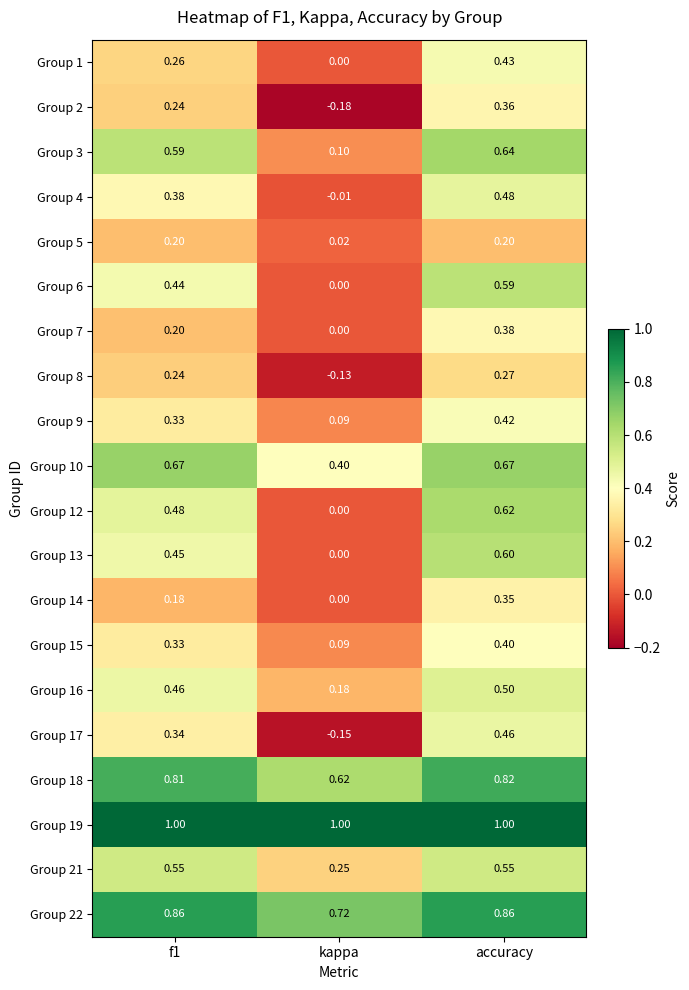

At which category does the chart reach its minimum across all series?

kappa